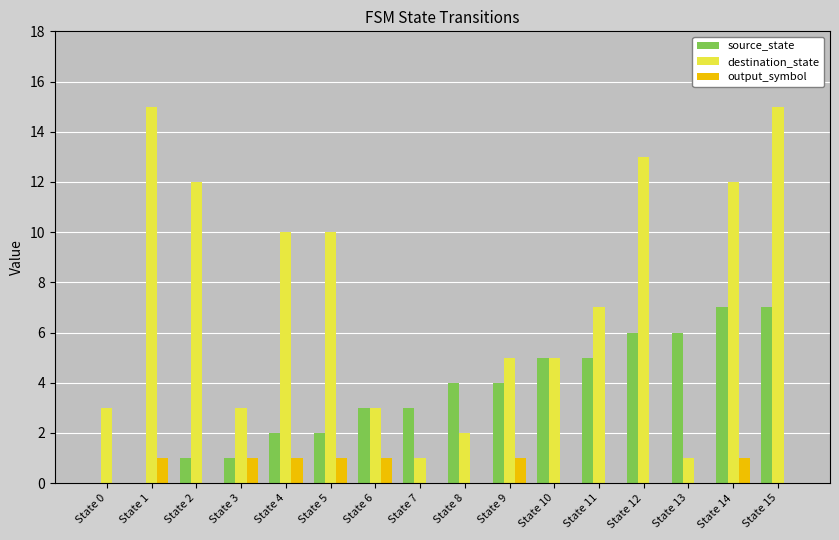

Reading right to left, list all the values displayed in this chart.

source_state: State 15=7	State 14=7	State 13=6	State 12=6	State 11=5	State 10=5	State 9=4	State 8=4	State 7=3	State 6=3	State 5=2	State 4=2	State 3=1	State 2=1	State 1=0	State 0=0
destination_state: State 15=15	State 14=12	State 13=1	State 12=13	State 11=7	State 10=5	State 9=5	State 8=2	State 7=1	State 6=3	State 5=10	State 4=10	State 3=3	State 2=12	State 1=15	State 0=3
output_symbol: State 15=0	State 14=1	State 13=0	State 12=0	State 11=0	State 10=0	State 9=1	State 8=0	State 7=0	State 6=1	State 5=1	State 4=1	State 3=1	State 2=0	State 1=1	State 0=0